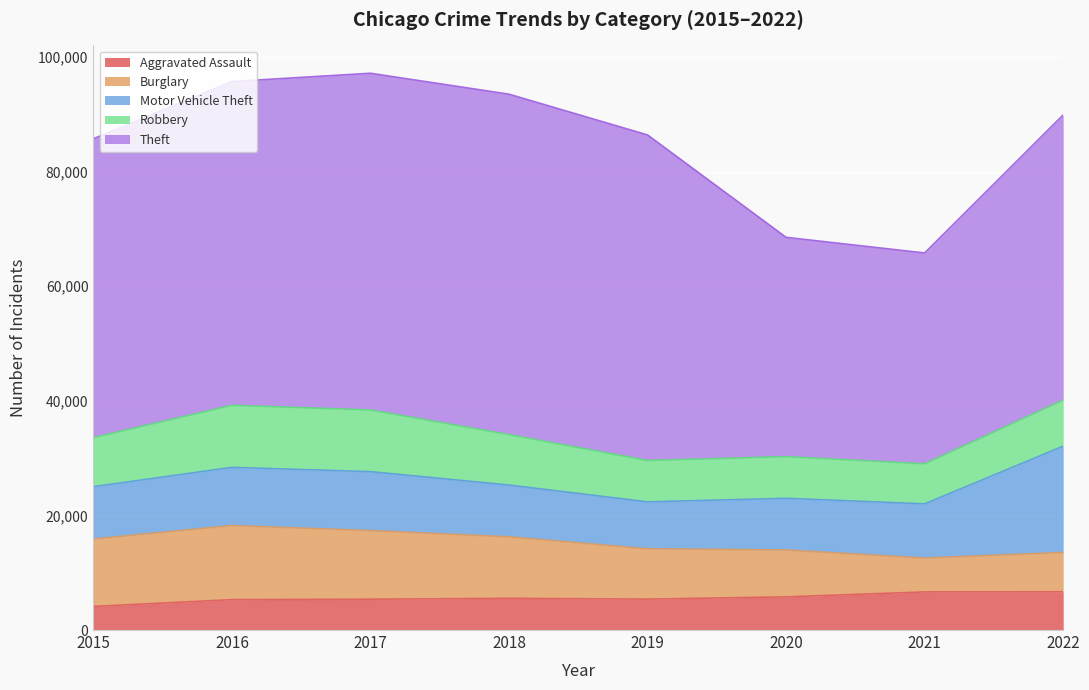

Where is the first local maximum for Theft?

2018